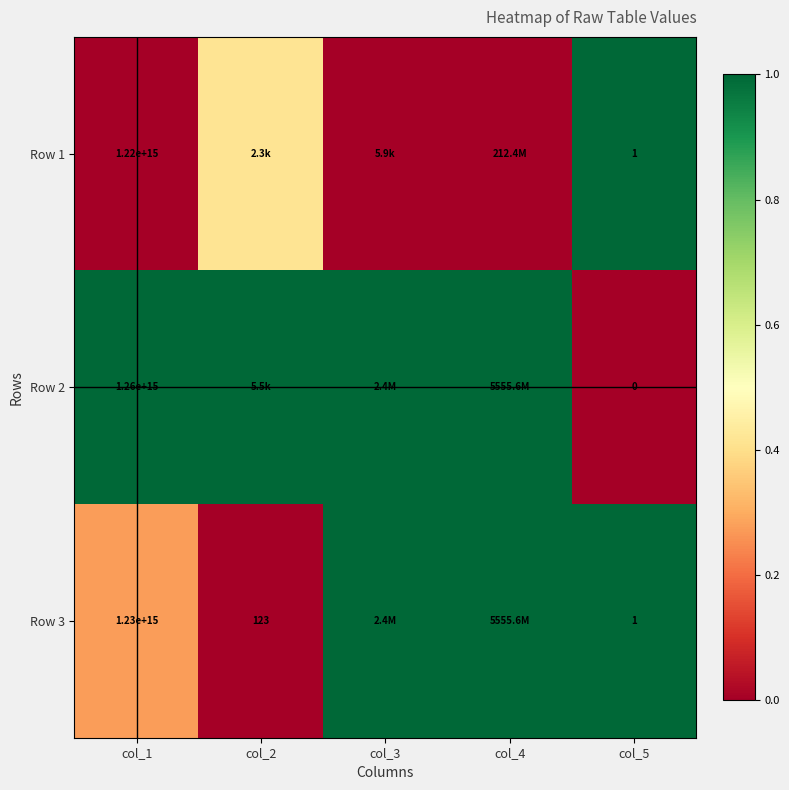

What is the spread (max minus min) of values at col_2?

1.0